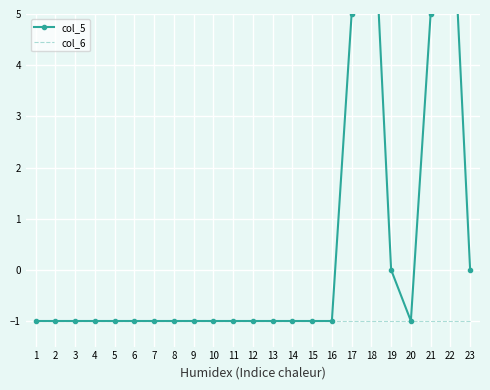

Is it true that col_6 equals -2 at 6?

False